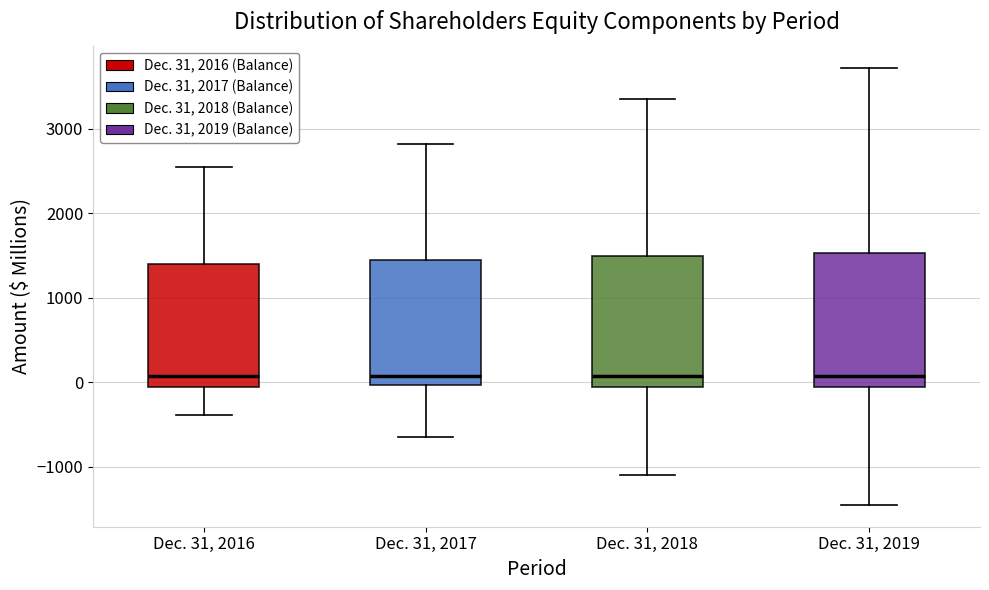

Reading left to right, read every box against the y-axis: the position of its median line, the range the box covers, and the ends of its whiskers. The values are not printed on the chart, so give them approximately, as read against the axis.

Dec. 31, 2016: median 100, box -100 to 1400, whiskers -400 to 2500
Dec. 31, 2017: median 100, box 0 to 1400, whiskers -600 to 2800
Dec. 31, 2018: median 100, box -100 to 1500, whiskers -1100 to 3400
Dec. 31, 2019: median 100, box -100 to 1500, whiskers -1400 to 3700